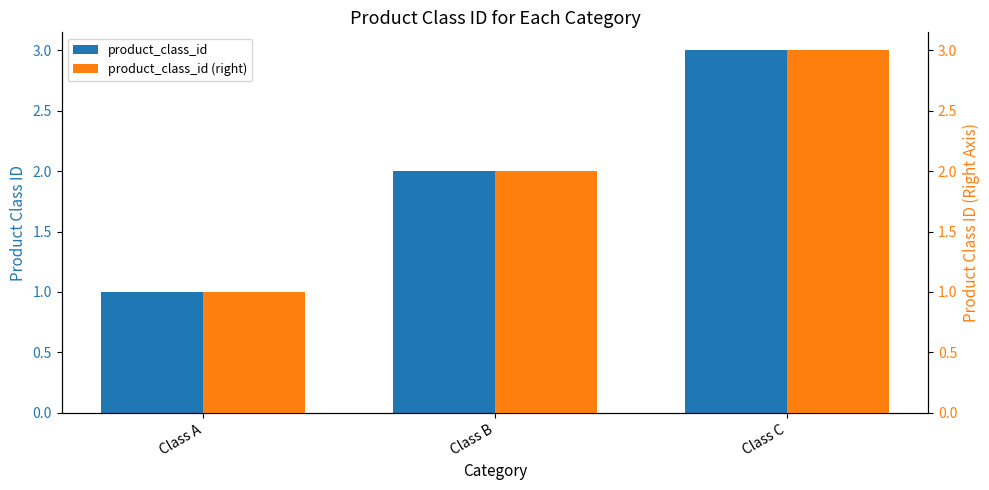

Reading right to left, what are all the values shown in this chart?

product_class_id: 3	2	1
product_class_id (right): 3	2	1